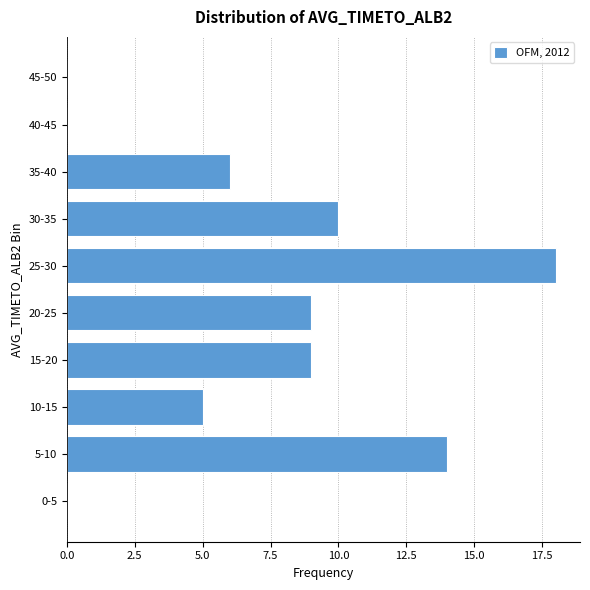

Reading bottom to top, transcribe all the data shown in this chart.

0-5=0	5-10=14	10-15=5	15-20=9	20-25=9	25-30=18	30-35=10	35-40=6	40-45=0	45-50=0